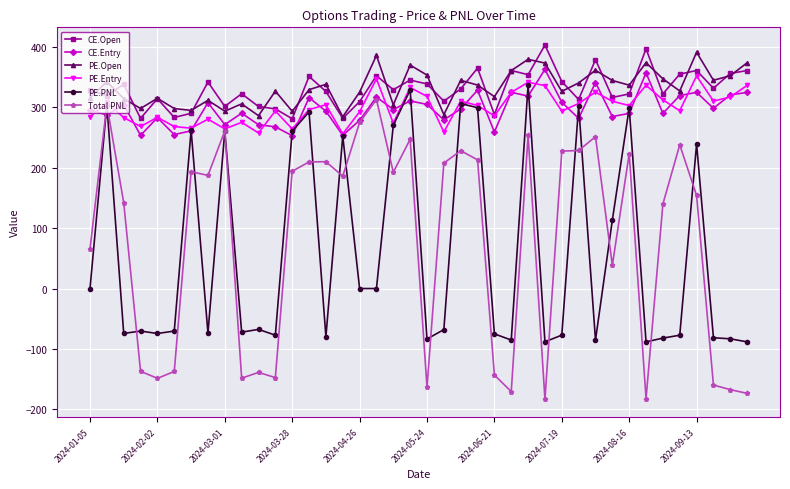

Rank the series by their maximum value, from lowest to highest.

Total PNL, PE.PNL, PE.Entry, CE.Entry, PE.Open, CE.Open